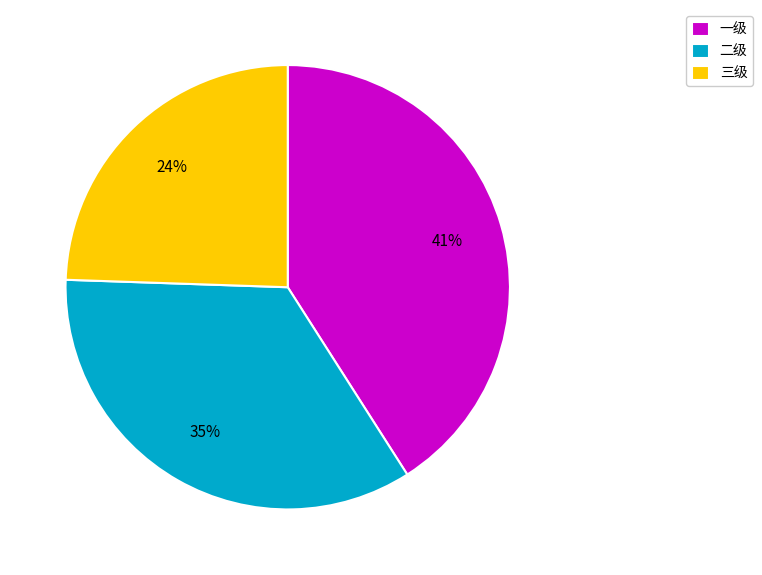

Is it true that 二级 is 44% of the pie?

False